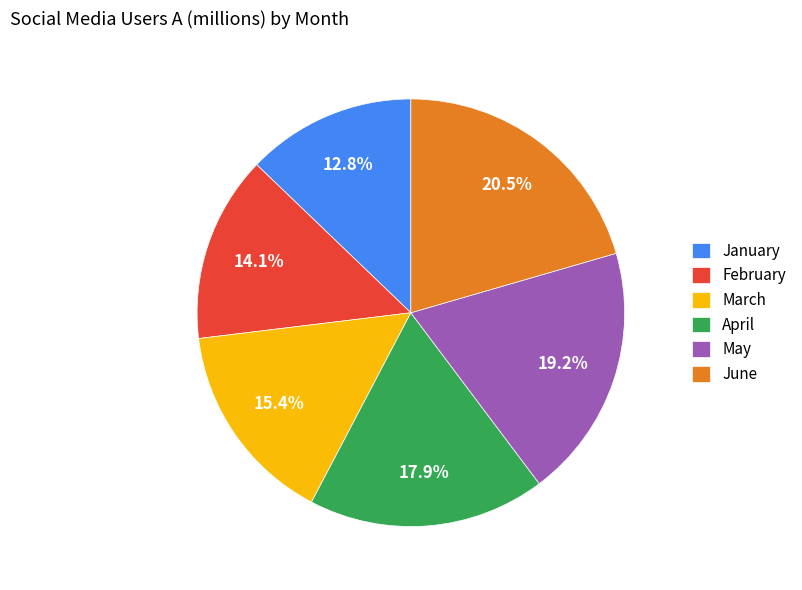

Is there any slice that represents more than half of the pie?

No